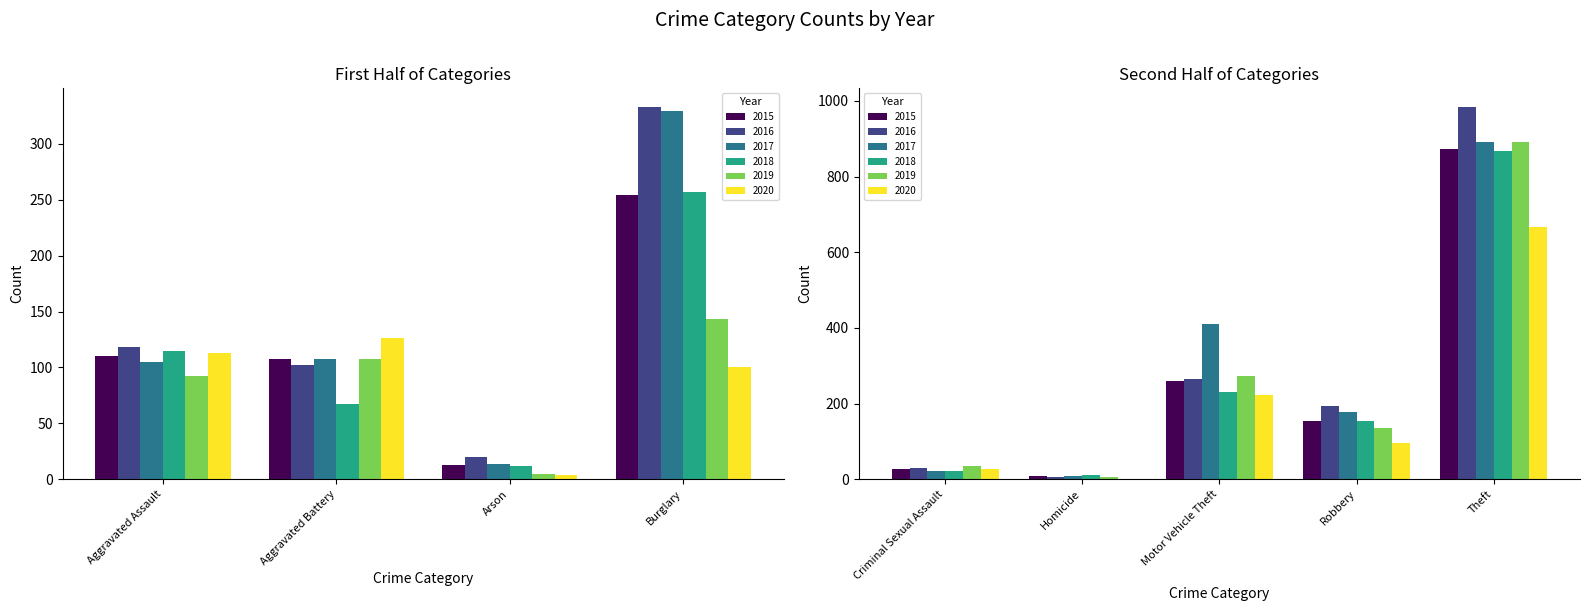

What are all the series names shown in the legend?

2015, 2016, 2017, 2018, 2019, 2020